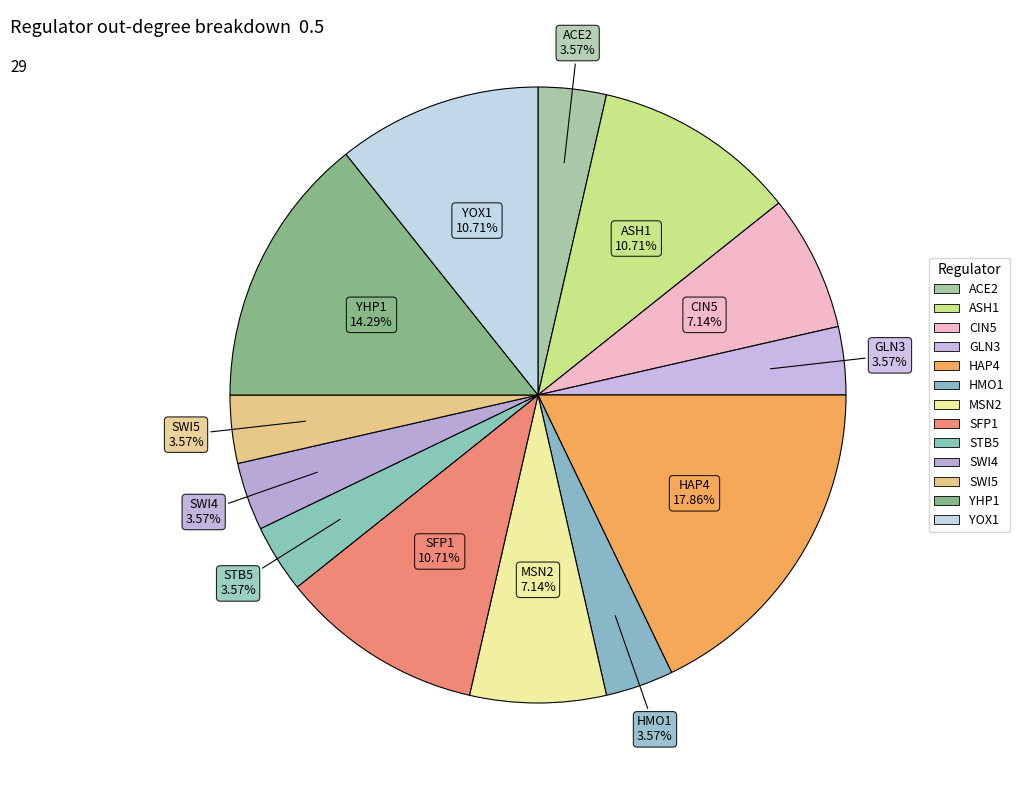

How many segments does this pie chart have?

13